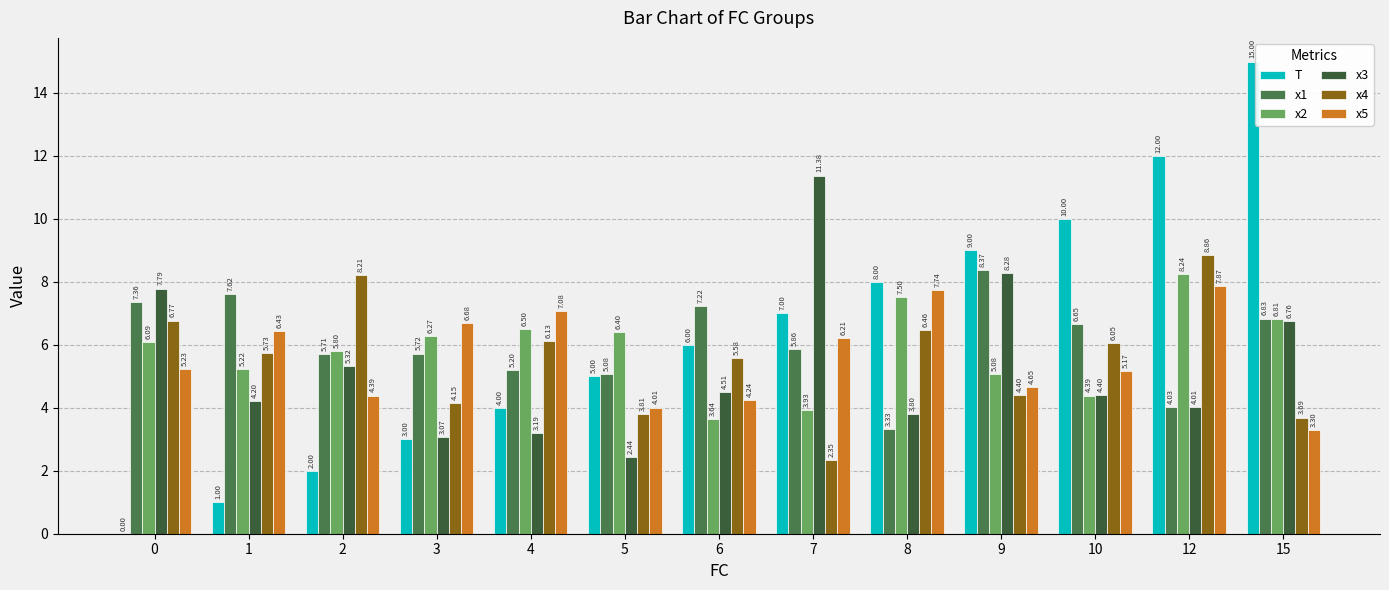

How many categories are shown in the chart?

13